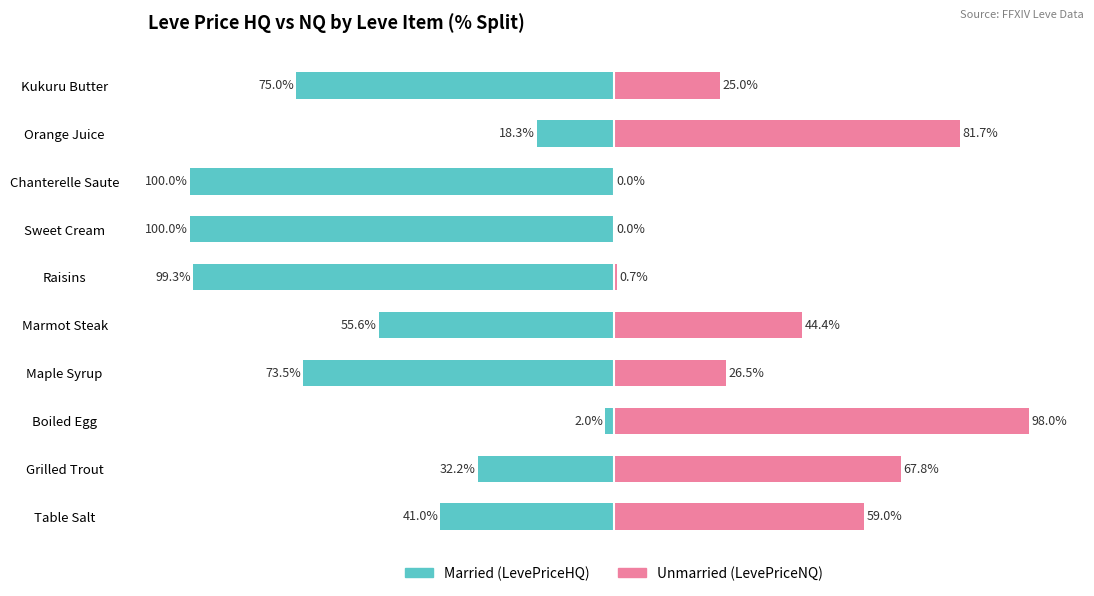

What is the approximate value of Unmarried at Table Salt?

59.0